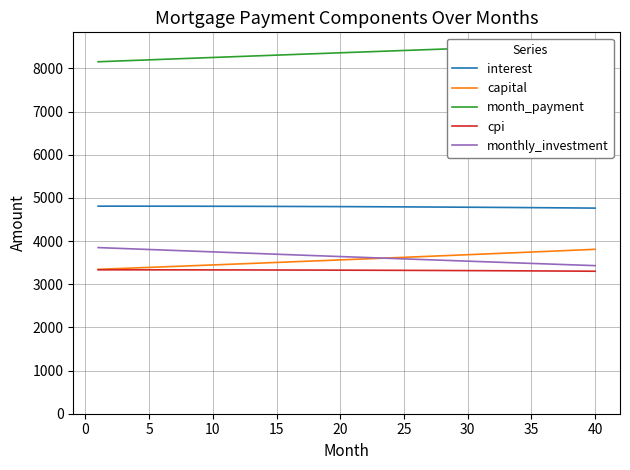

What is the highest value of the monthly_investment series?

3847.9